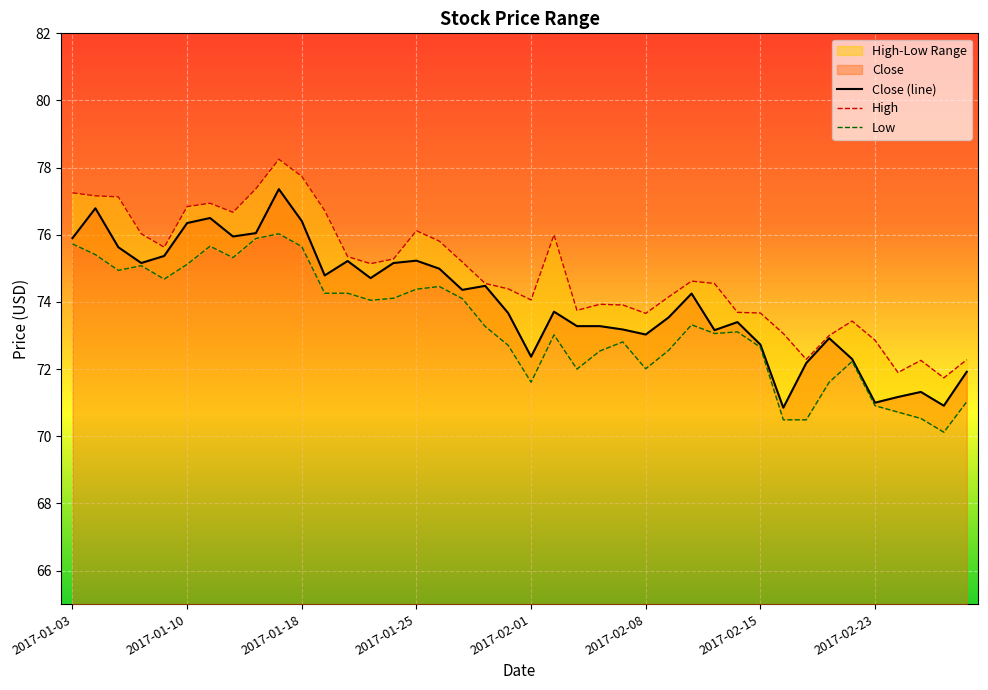

What is the spread (max minus min) of values at 32?

1.8